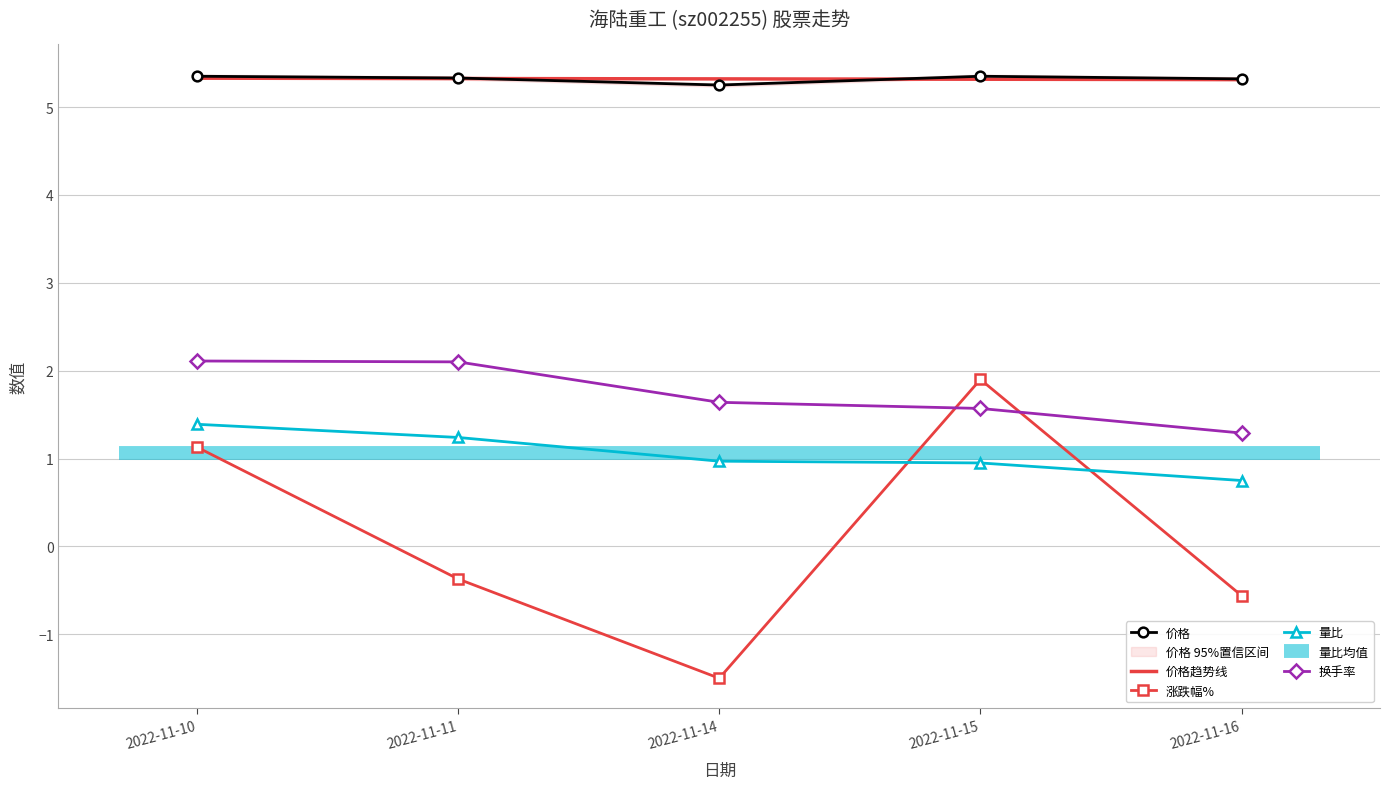

Is the value of 价格 at 2022-11-10 greater than the value of 换手率 at 2022-11-15?

Yes